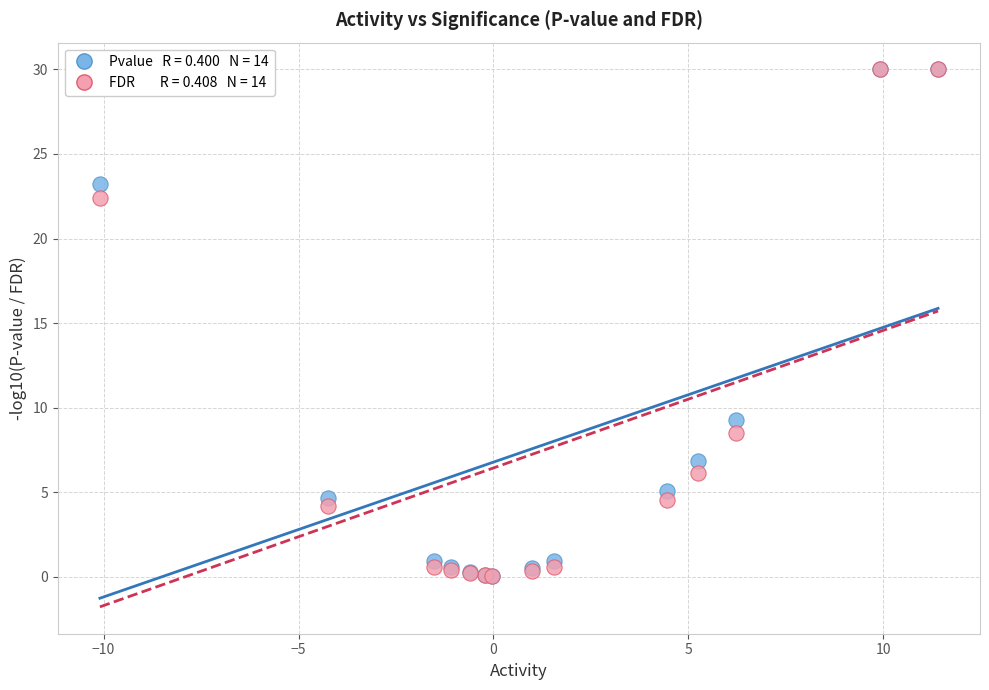

Across all series, what Y value is closest to 15?

9.3